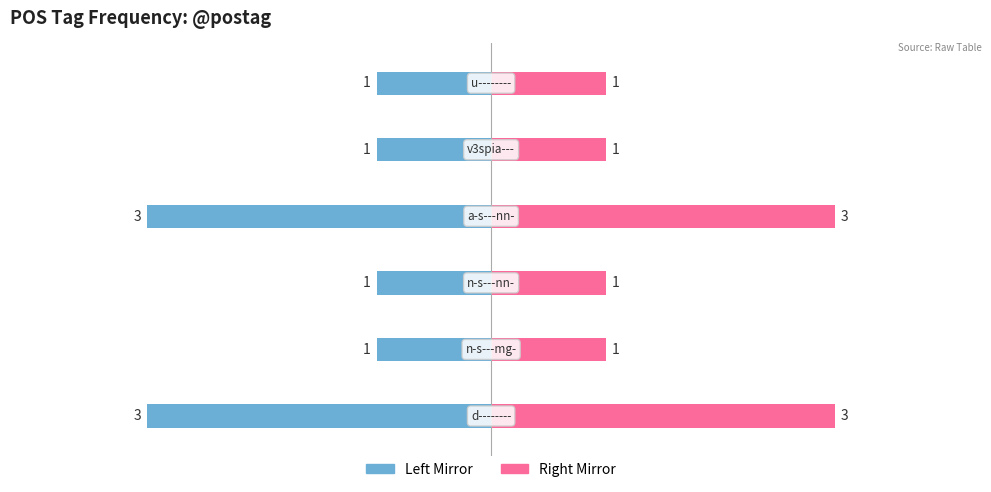

What is the maximum value shown in the chart?

3